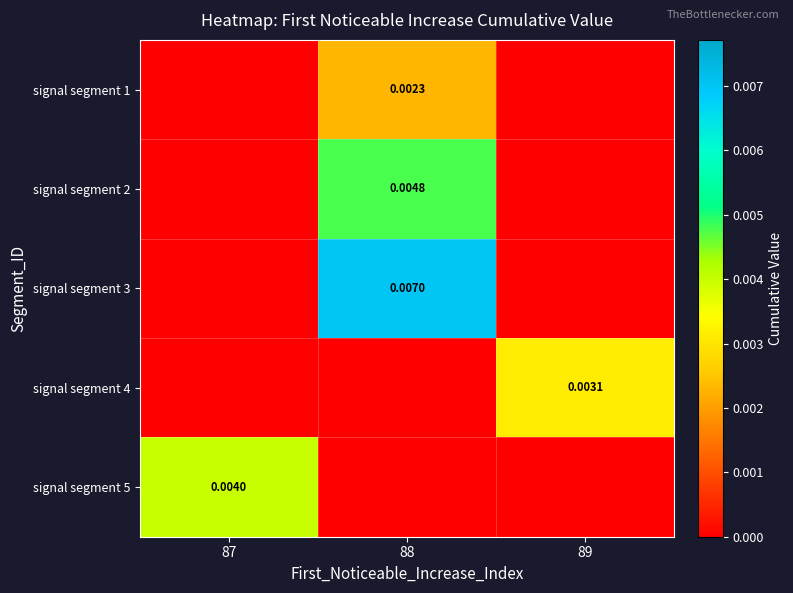

At how many categories does at least one series exceed 0?

3